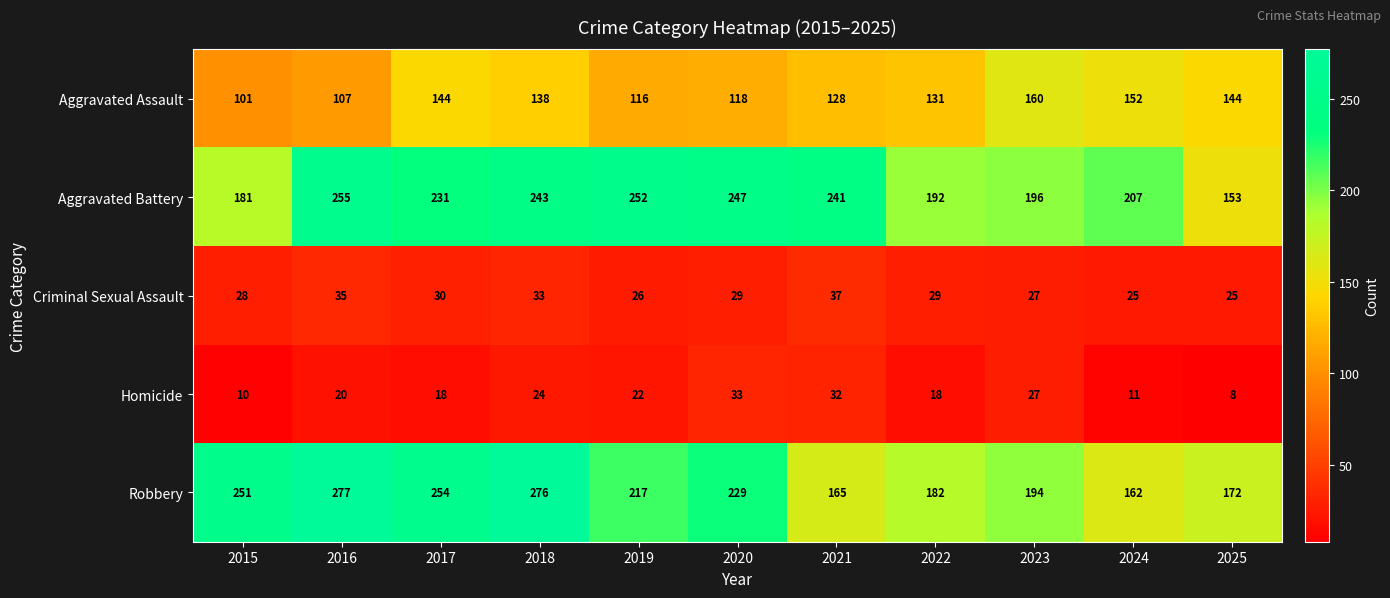

What is the difference between the maximum and minimum values in the Homicide series?

25